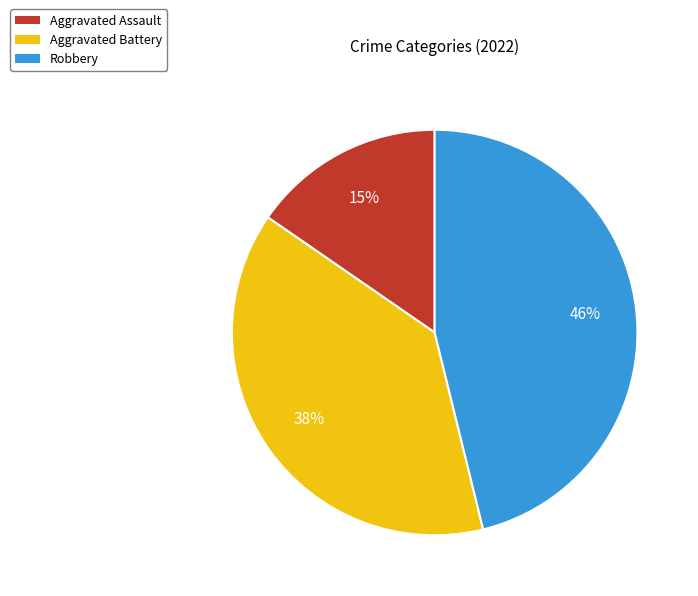

Rank the categories by value from highest to lowest.

Robbery, Aggravated Battery, Aggravated Assault